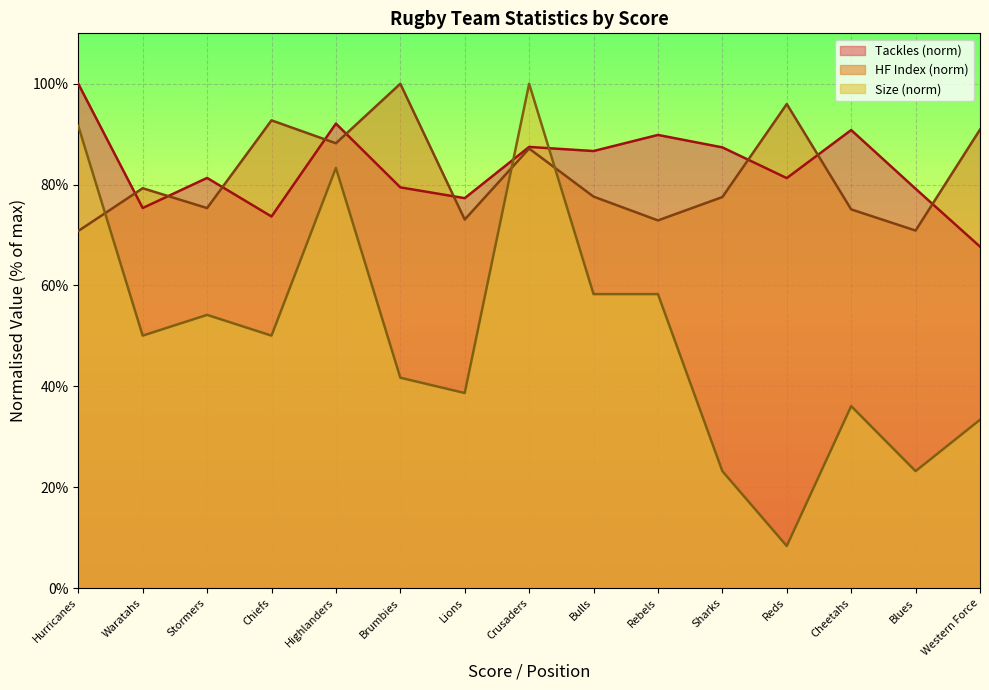

What is the spread (max minus min) of values at Blues?

56.0